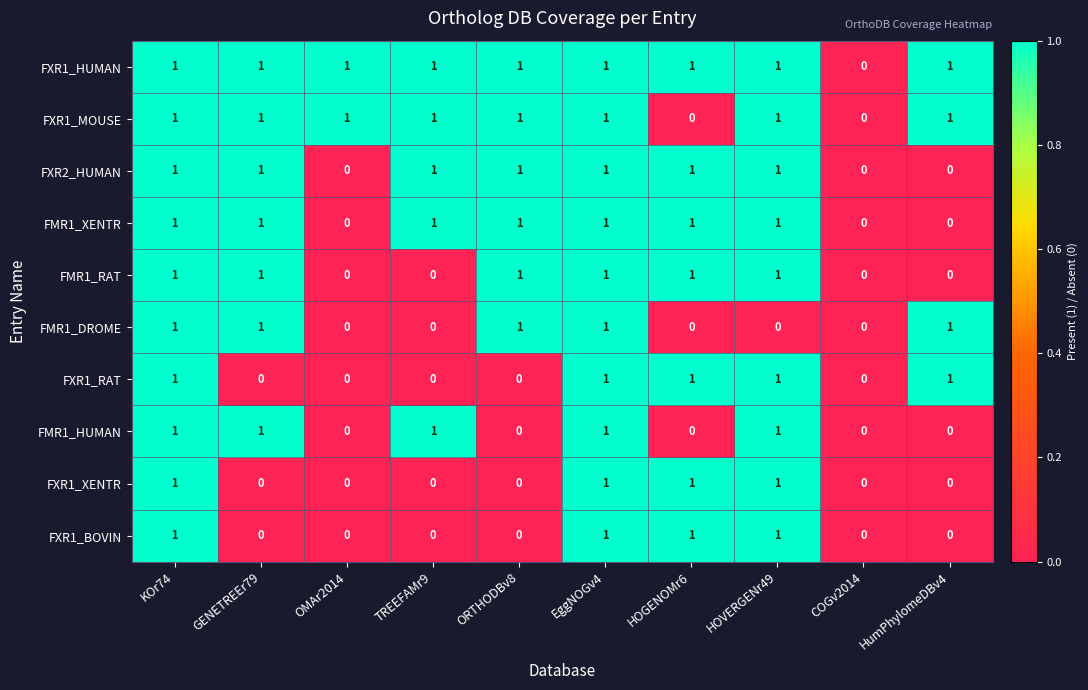

What is the sum of all FXR1_XENTR values?

4